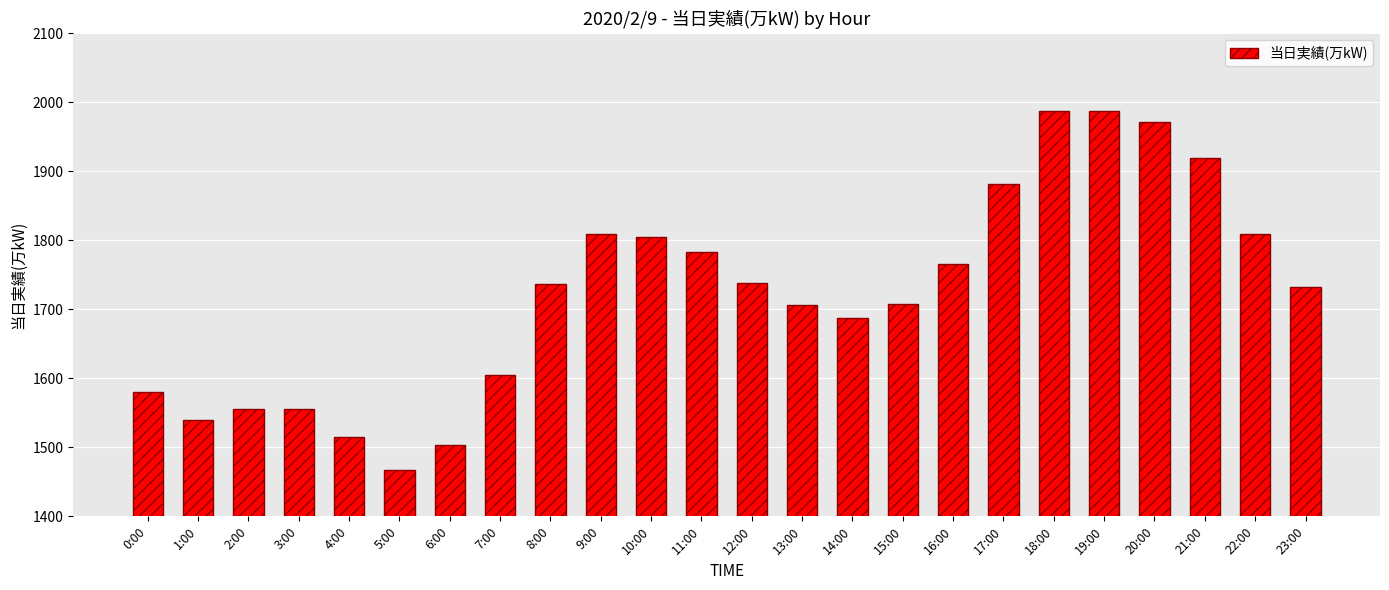

Is it true that the value at 14:00 is 2677?

False